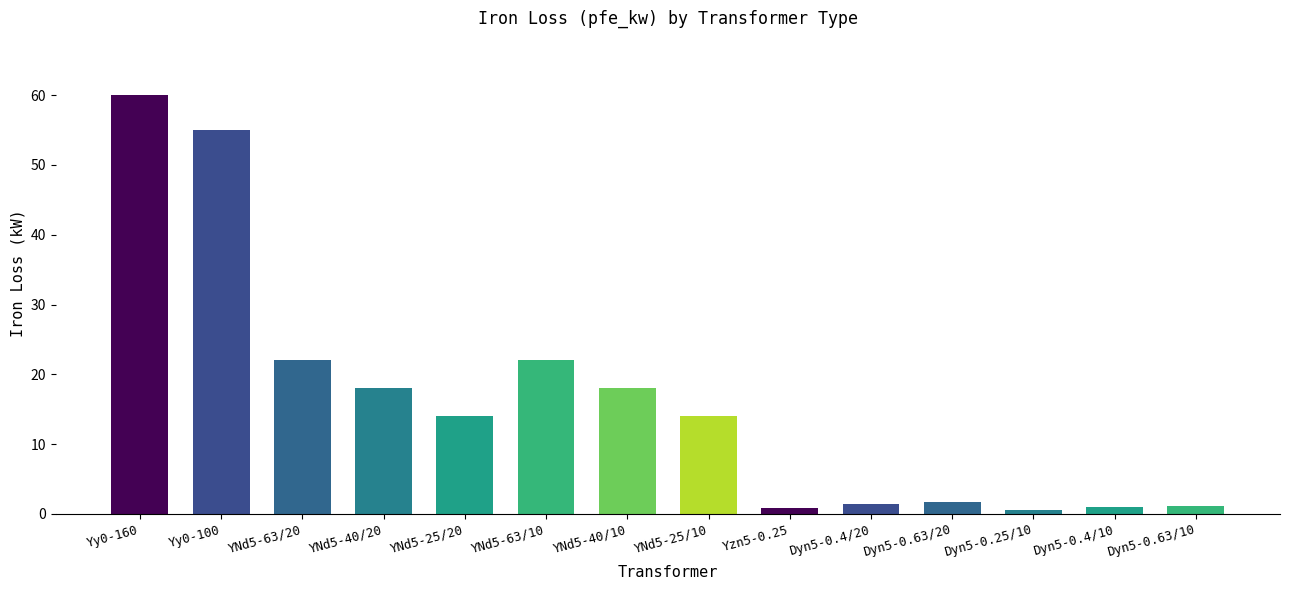

Between YNd5-25/20 and YNd5-40/10, which is larger?

YNd5-40/10